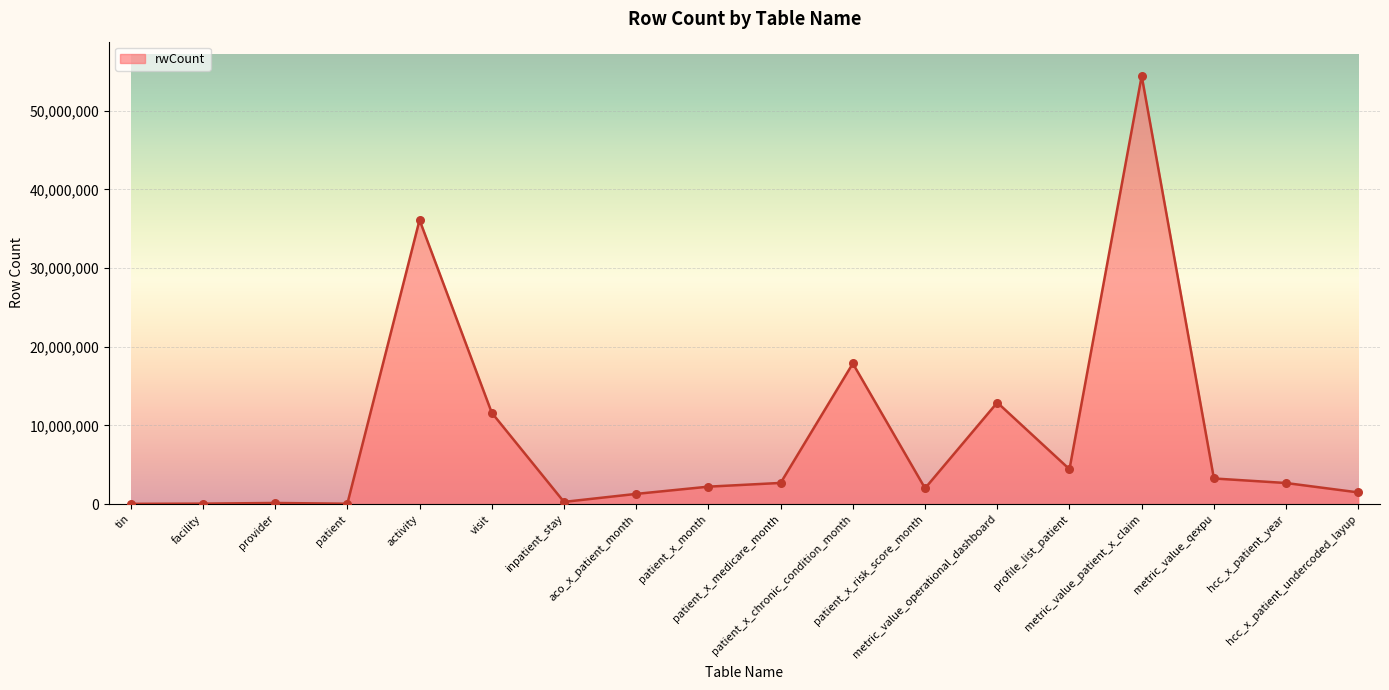

Which has a higher value, facility or patient_x_chronic_condition_month?

patient_x_chronic_condition_month